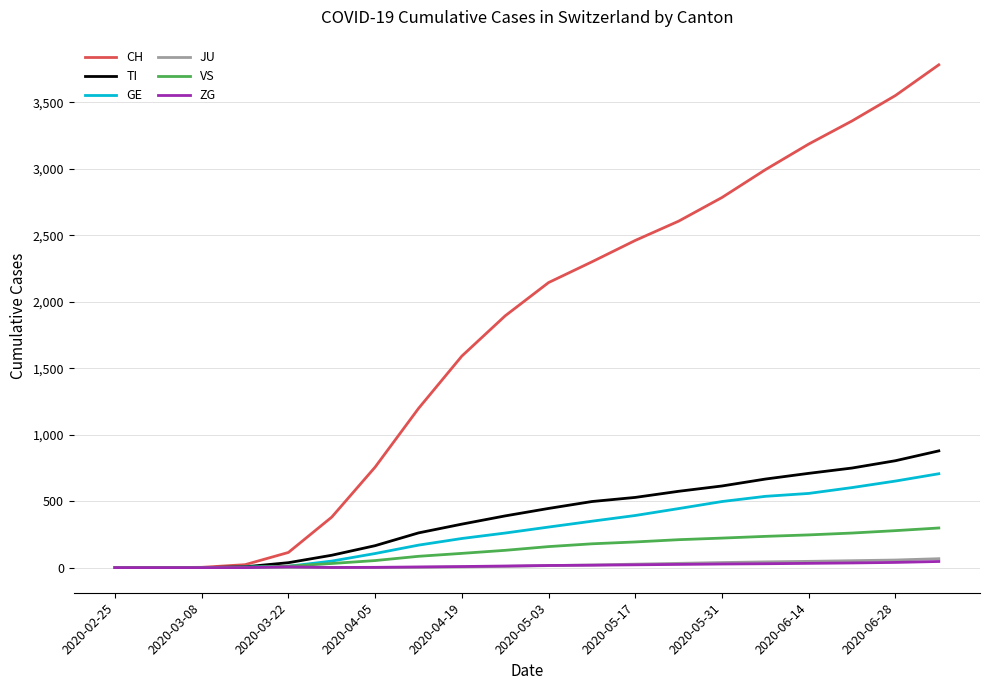

What is the highest value of the CH series?

3782